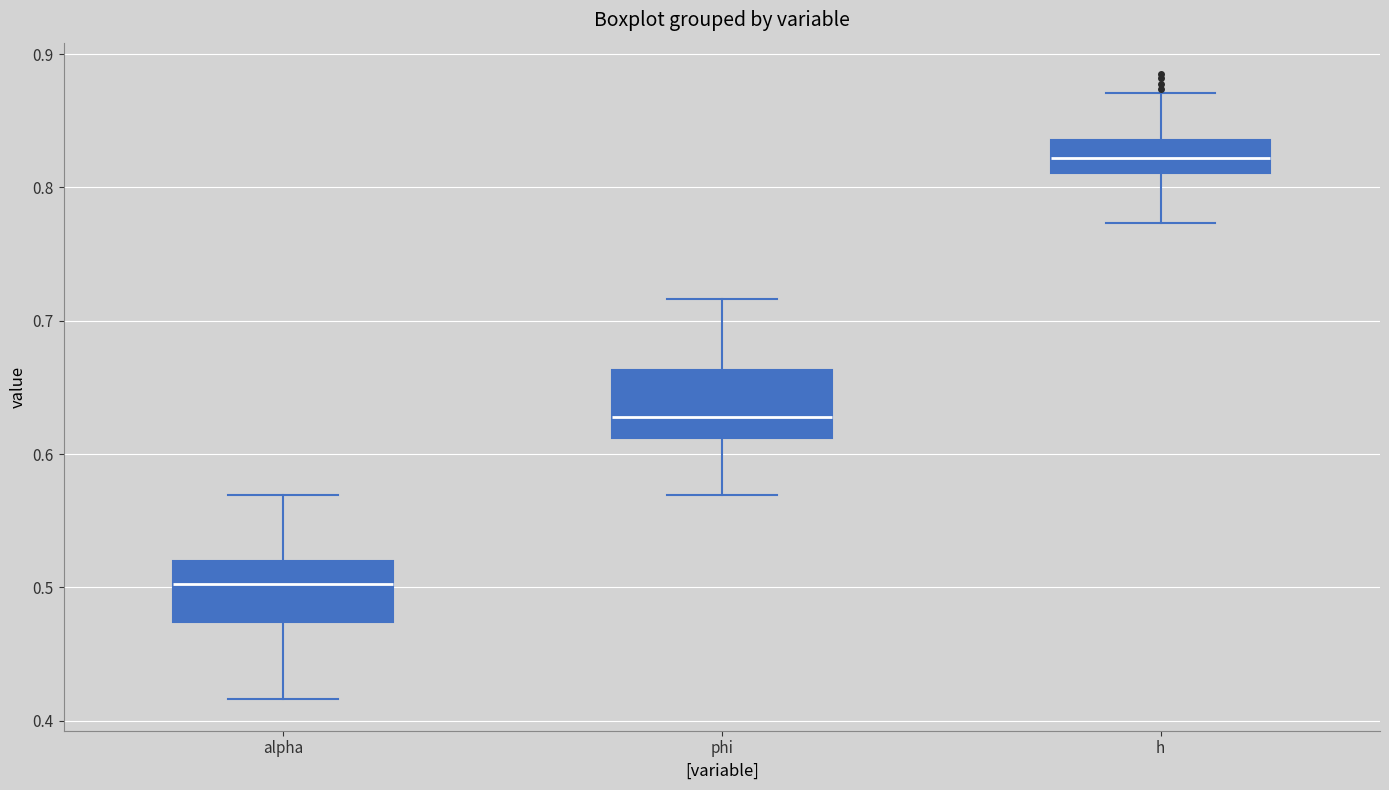

Which box has the lowest median line?

alpha